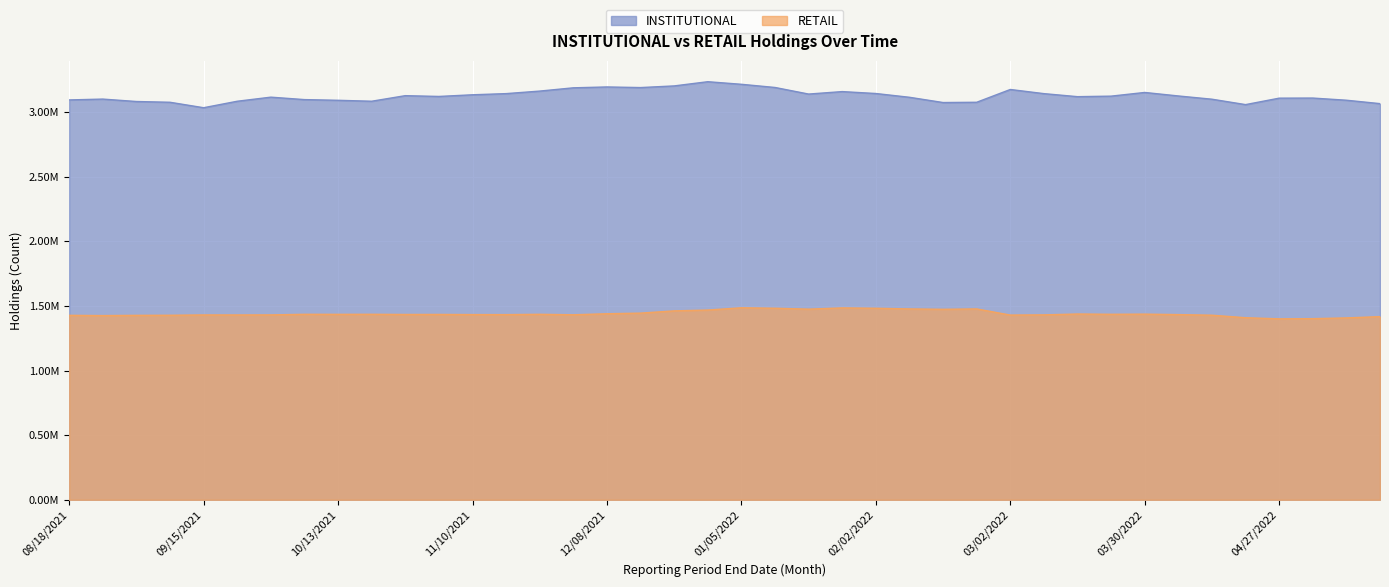

Read the RETAIL value at 05/11/2022.

1407734